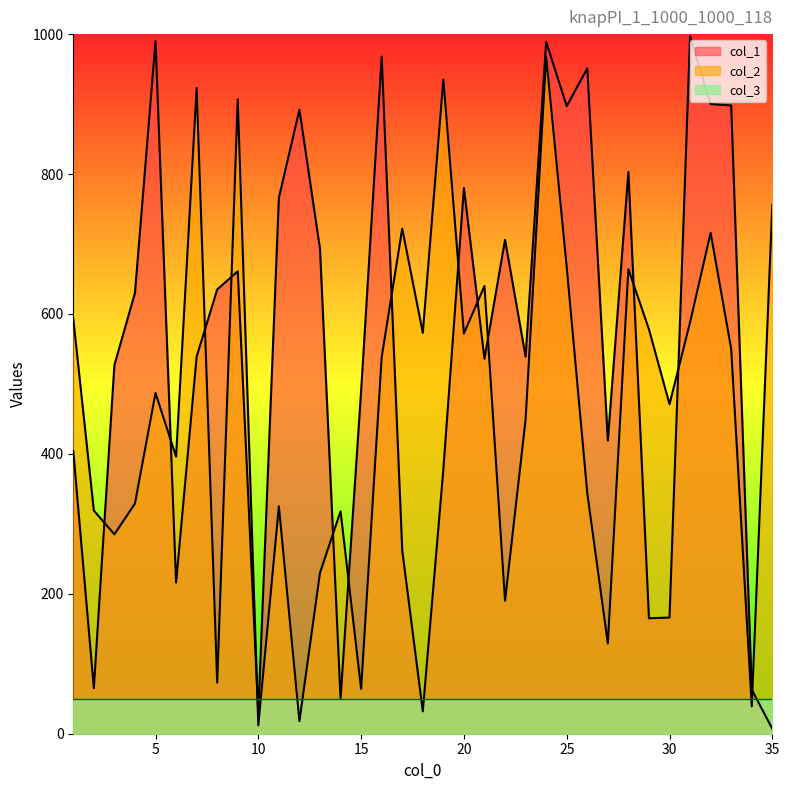

The col_2 series shows 471 at 30. True or false?

True